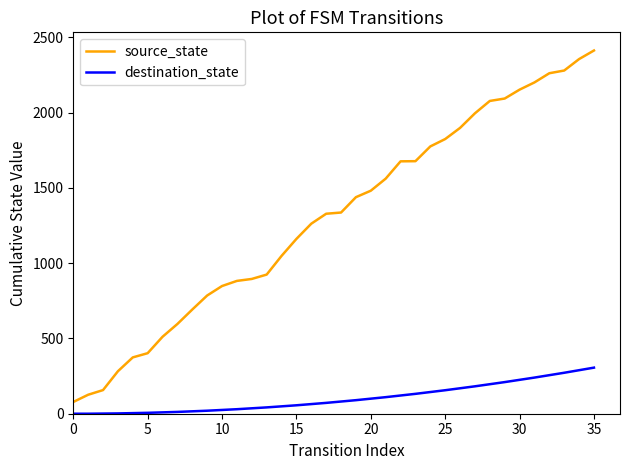

Which series has the largest total across all categories?

source_state